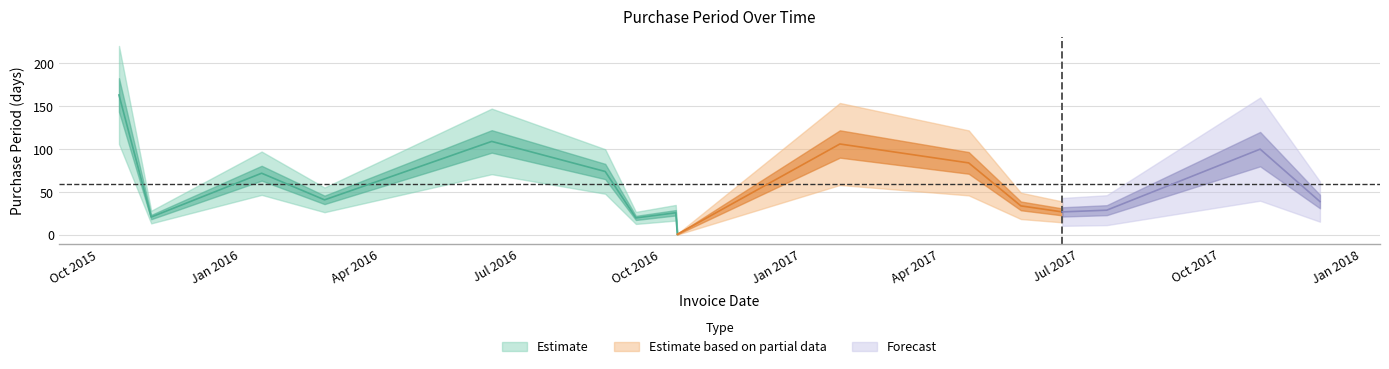

List the labels in order of value, largest first.

2015-10-14, 2016-06-13, 2017-01-26, 2017-10-27, 2017-04-20, 2016-08-26, 2016-01-15, 2016-02-25, 2017-12-05, 2017-05-24, 2017-07-19, 2017-06-20, 2016-10-11, 2015-11-04, 2016-09-15, 2016-10-12